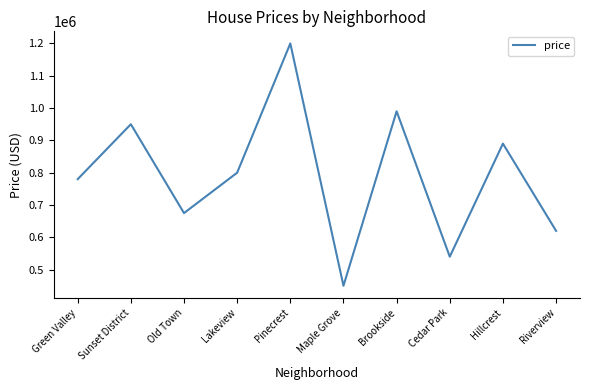

What is the ratio of the value at Cedar Park to the value at Riverview?

0.9